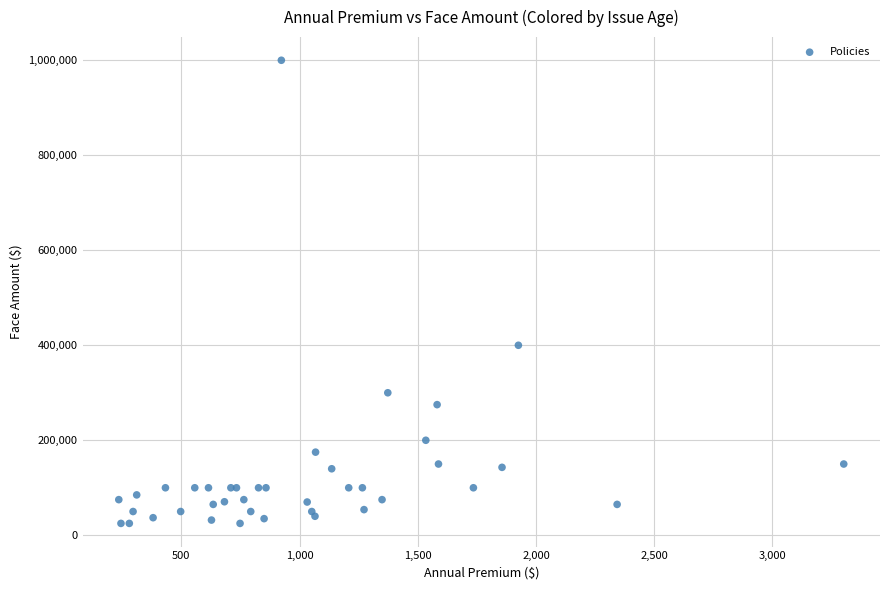

What Y value in the scatter plot is closest to 512500?

400000